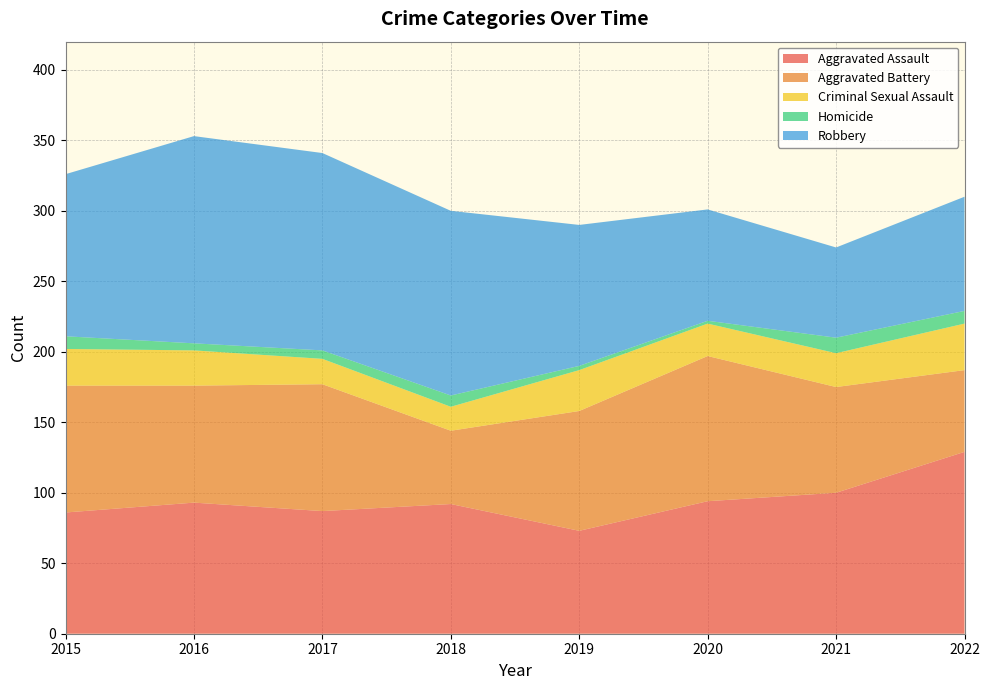

Reading right to left, transcribe all the data shown in this chart.

Aggravated Assault: 129	100	94	73	92	87	93	86
Aggravated Battery: 58	75	103	85	52	90	83	90
Criminal Sexual Assault: 33	24	23	29	17	18	25	26
Homicide: 9	11	2	3	8	6	5	9
Robbery: 81	64	79	100	131	140	147	115